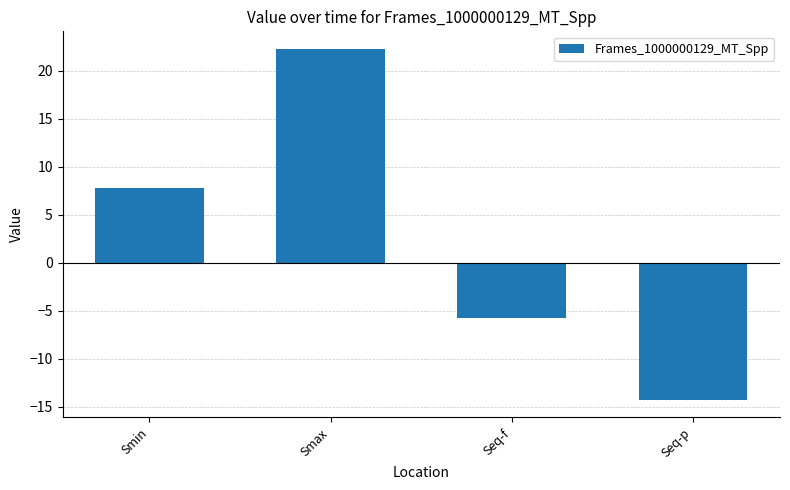

What is the minimum value shown in the chart?

-14.3